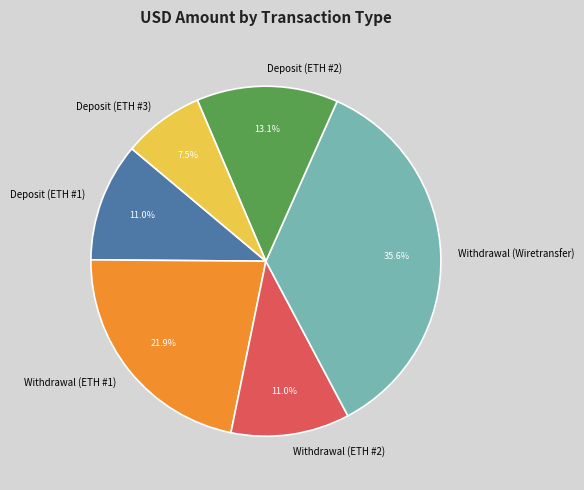

Is there a majority slice in this chart?

No